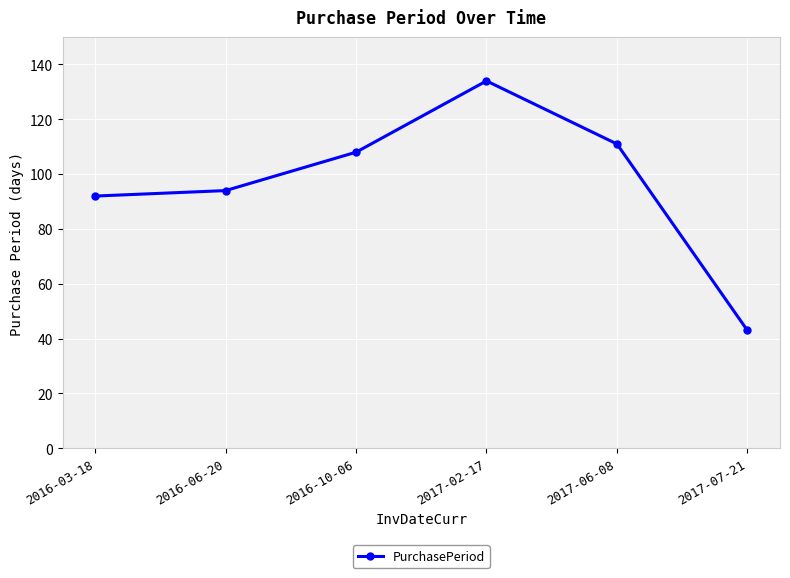

Reading left to right, extract all data points from this chart.

2016-03-18=92	2016-06-20=94	2016-10-06=108	2017-02-17=134	2017-06-08=111	2017-07-21=43